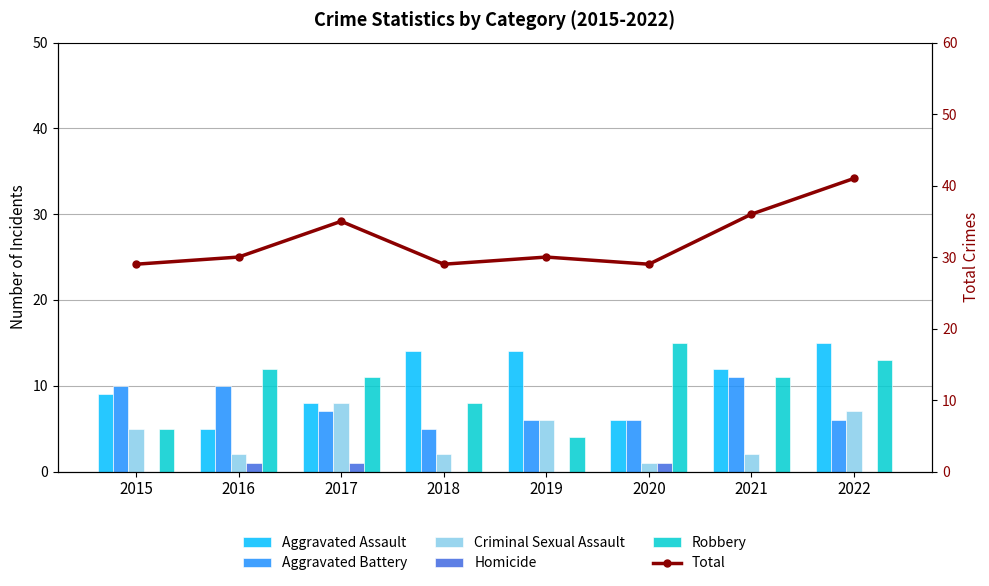

Which series has the widest spread of values?

Total